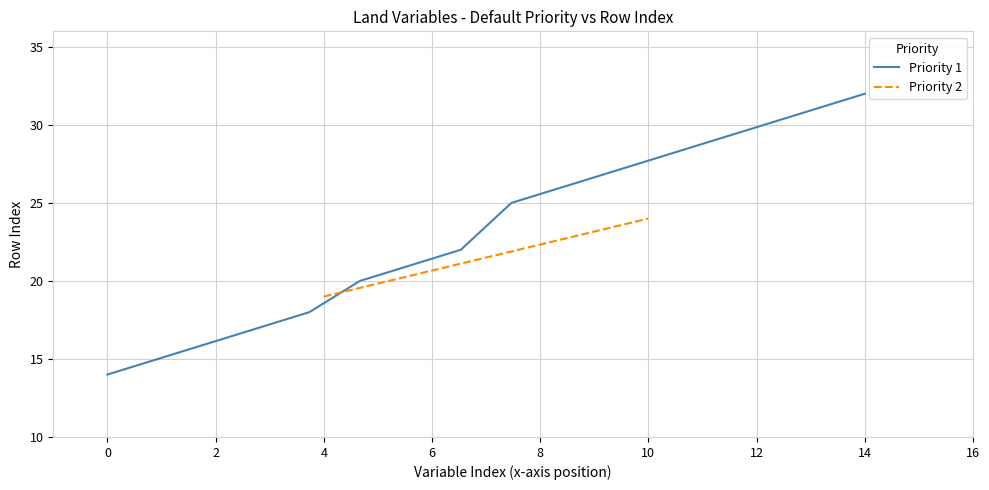

Which has a higher value, 0 or 2?

2